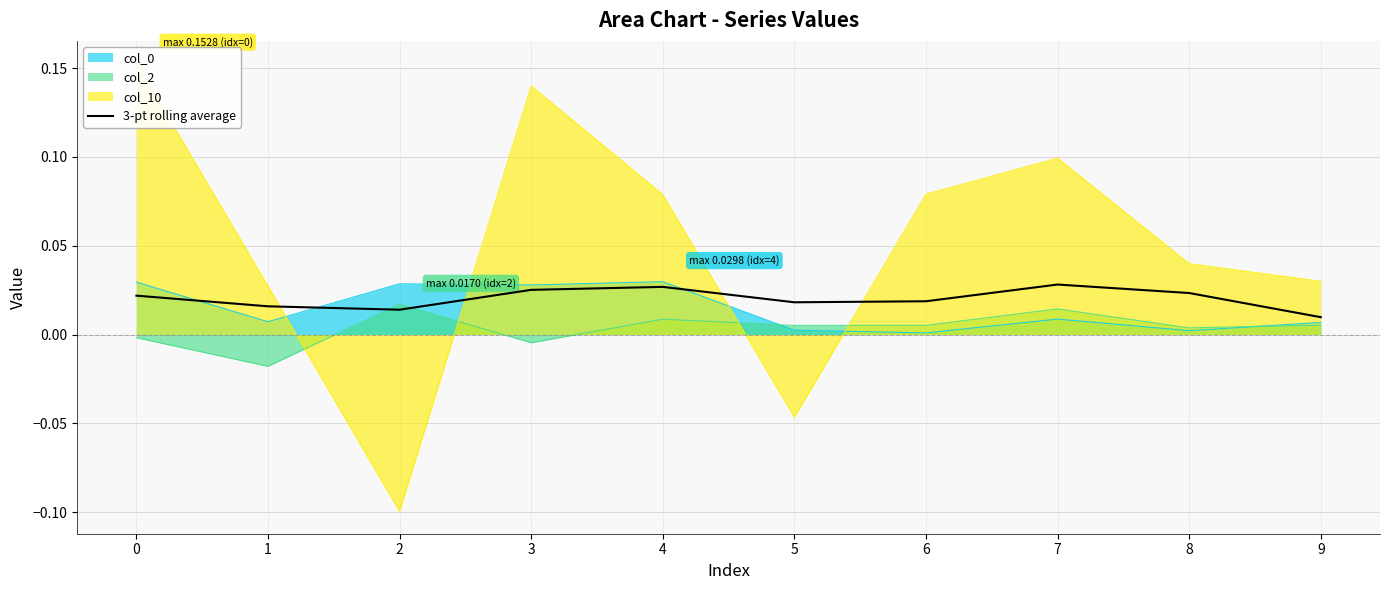

How many categories are shown in the chart?

10